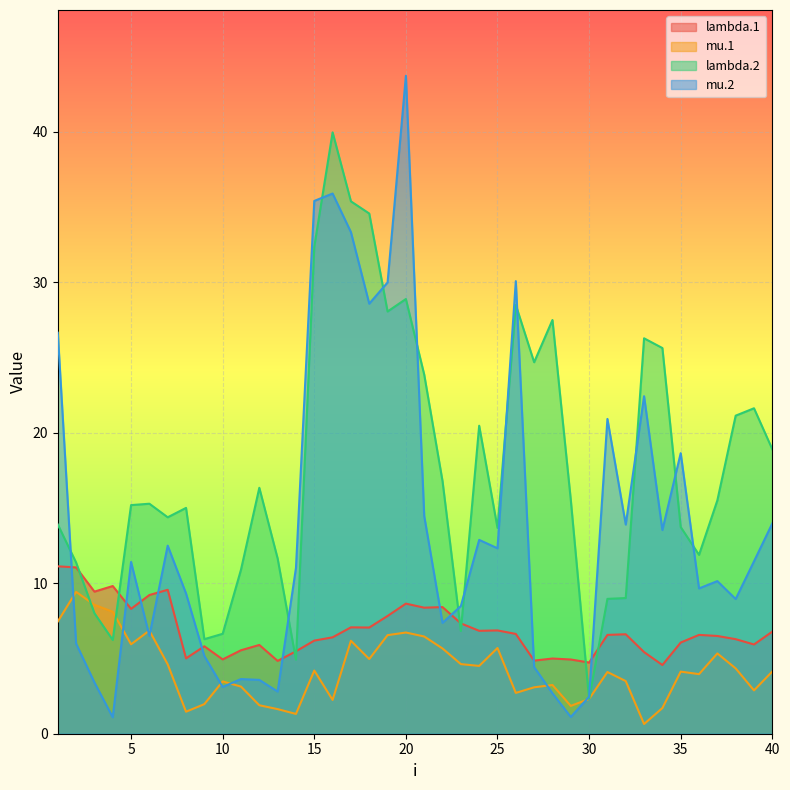

Which has a higher value, 33 or 15?

15